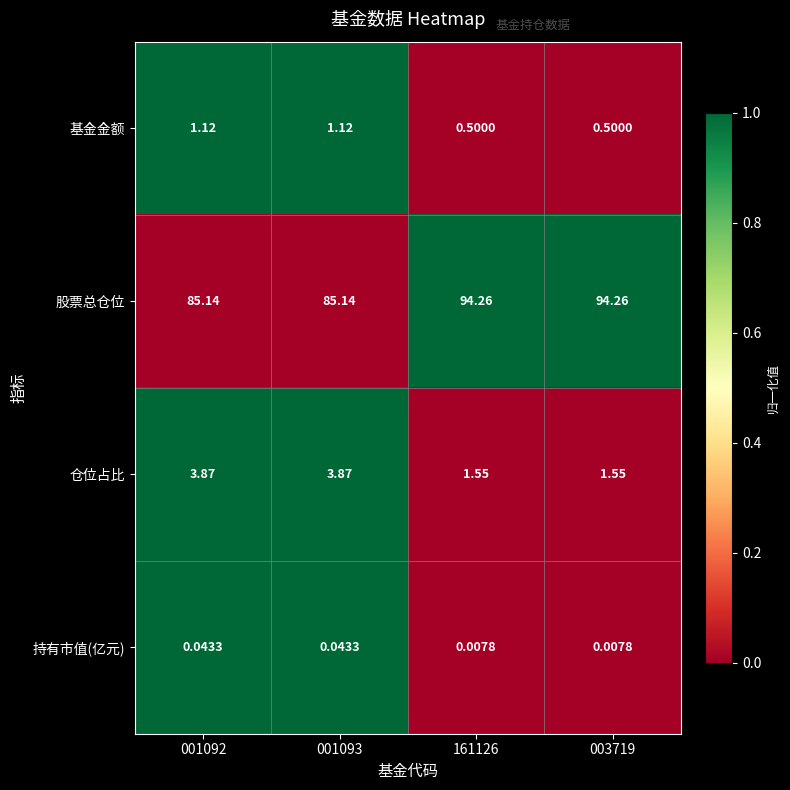

How many distinct data groups are displayed?

4